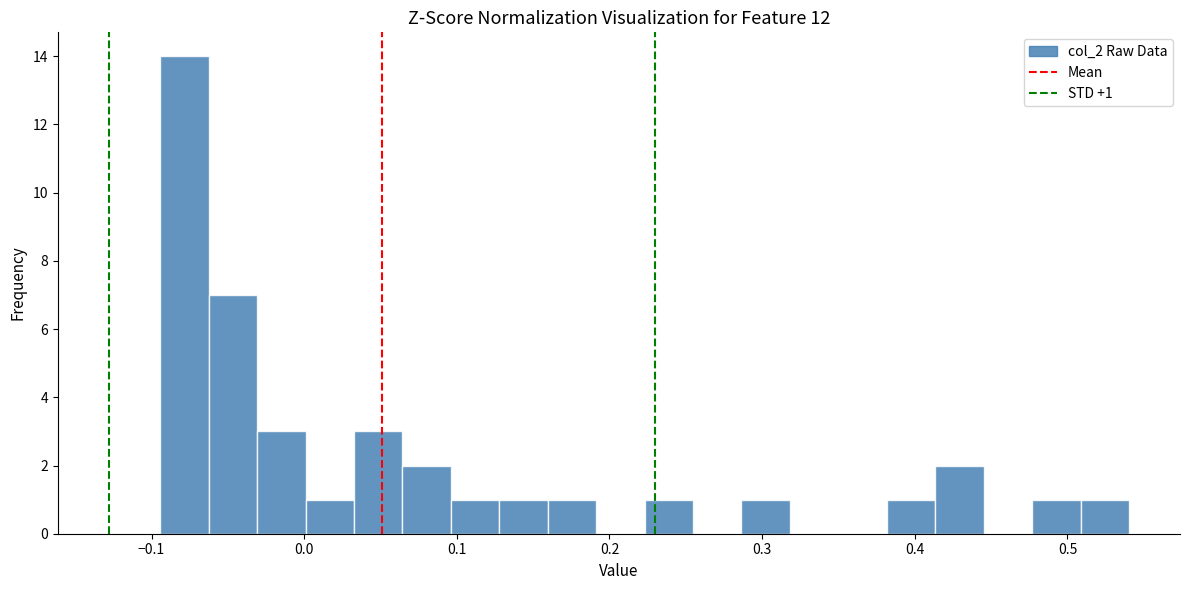

Around what value on the x-axis is the tallest bar? Give the approximate position of its centre, as read against the axis.

-0.08